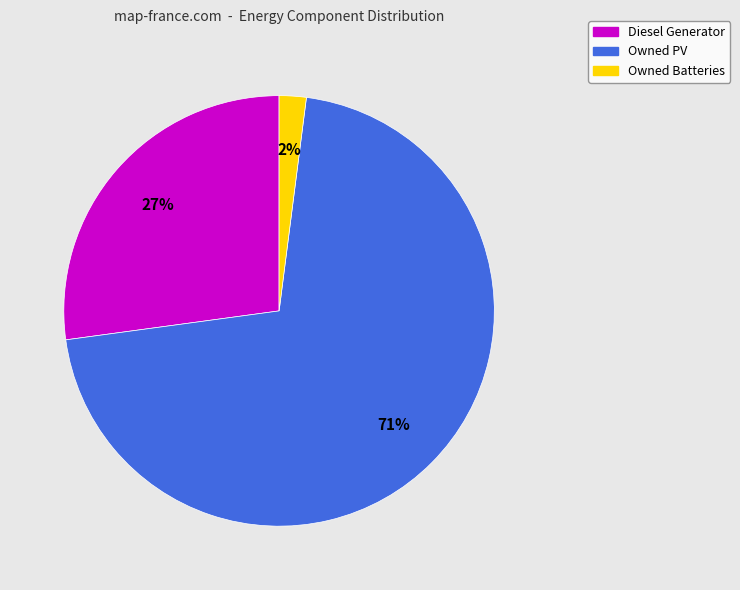

Is it true that Owned Batteries is 2% of the pie?

True